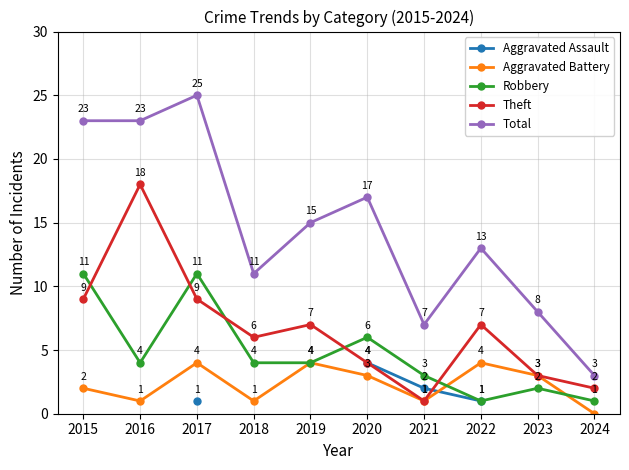

Which series has the widest spread of values?

Total